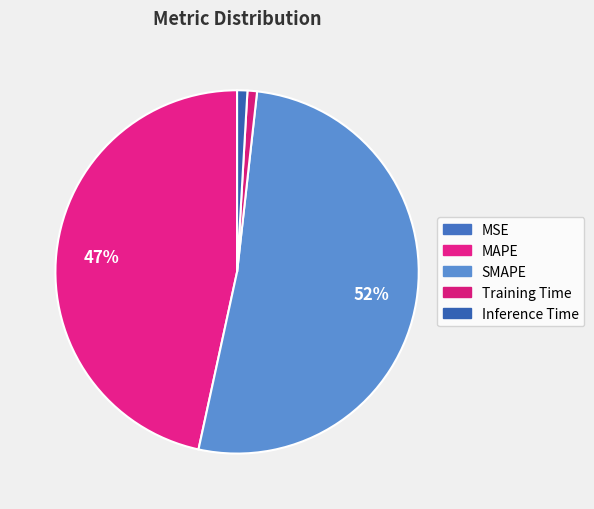

The MAPE slice represents 61% of the pie. True or false?

False